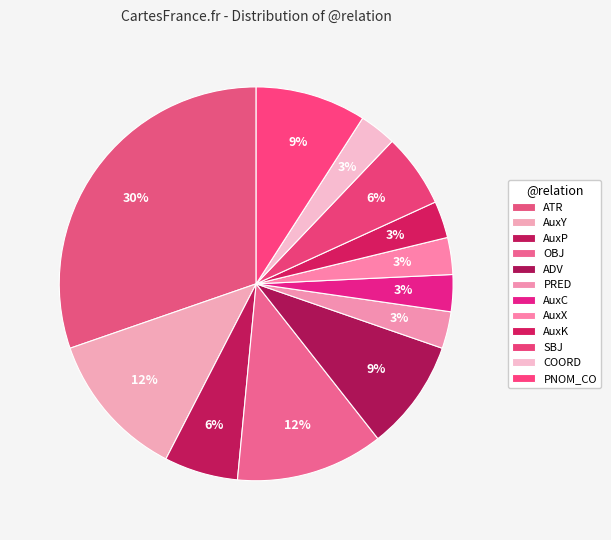

True or false: COORD accounts for 9% of the total.

False